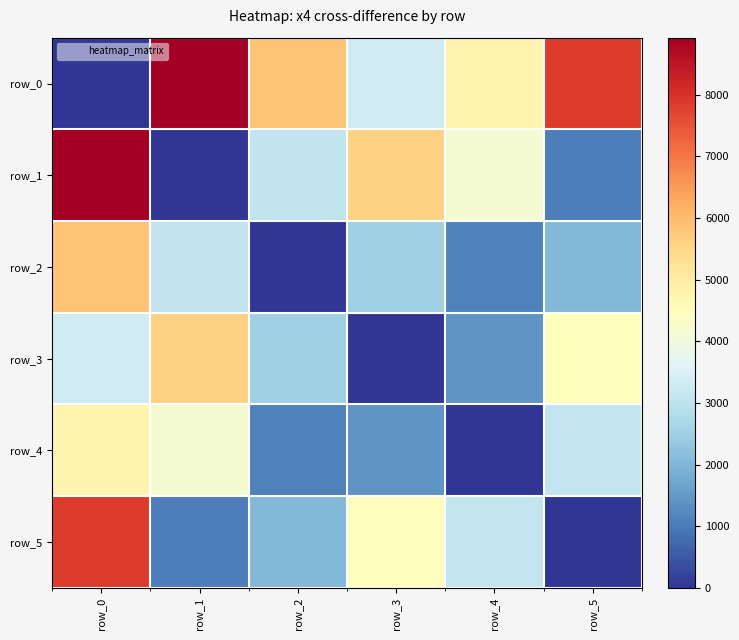

Reading left to right, list all the values displayed in this chart.

row_0: row_0=0	row_1=8926	row_2=5833	row_3=3345	row_4=4748	row_5=7866
row_1: row_0=8926	row_1=0	row_2=3093	row_3=5581	row_4=4178	row_5=1060
row_2: row_0=5833	row_1=3093	row_2=0	row_3=2488	row_4=1085	row_5=2033
row_3: row_0=3345	row_1=5581	row_2=2488	row_3=0	row_4=1403	row_5=4521
row_4: row_0=4748	row_1=4178	row_2=1085	row_3=1403	row_4=0	row_5=3118
row_5: row_0=7866	row_1=1060	row_2=2033	row_3=4521	row_4=3118	row_5=0